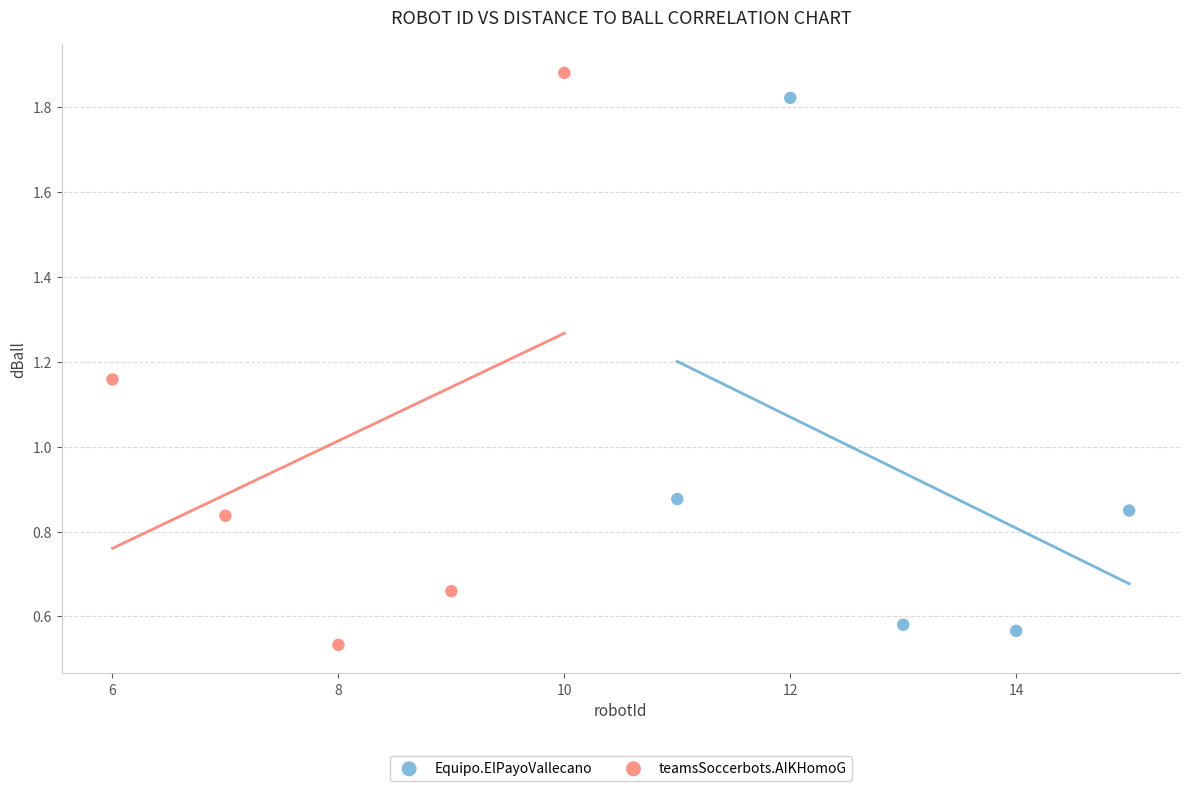

Which series has the largest Y range (max minus min)?

teamsSoccerbots.AIKHomoG